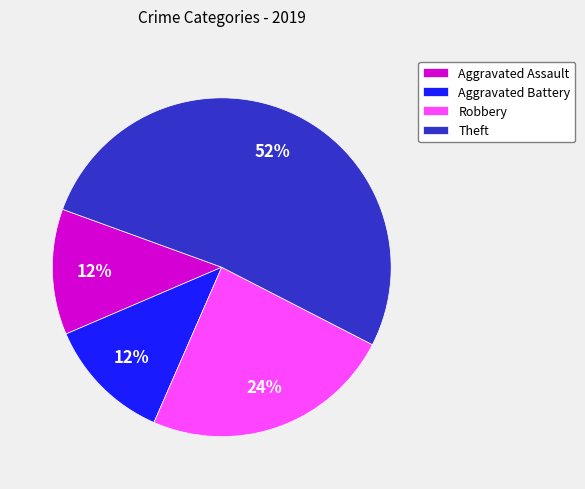

The Robbery slice represents 24% of the pie. True or false?

True